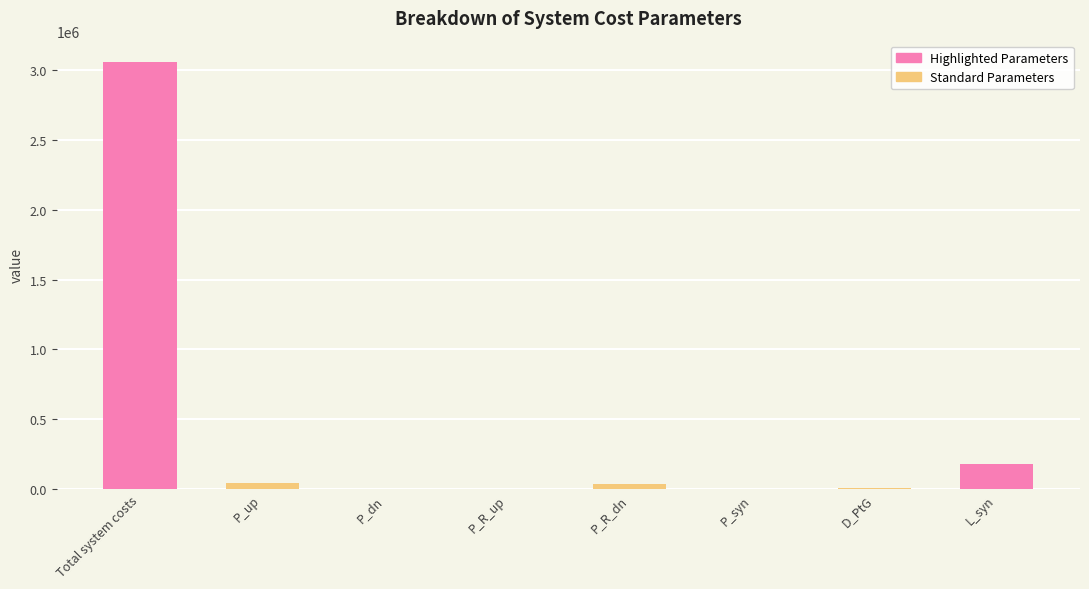

Is it true that the value at P_up is 40074.4?

True